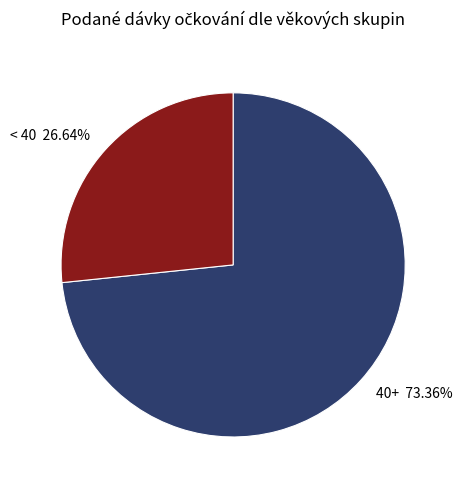

What is the ratio of the value at 40+ 73.36% to the value at < 40 26.64%?

2.8